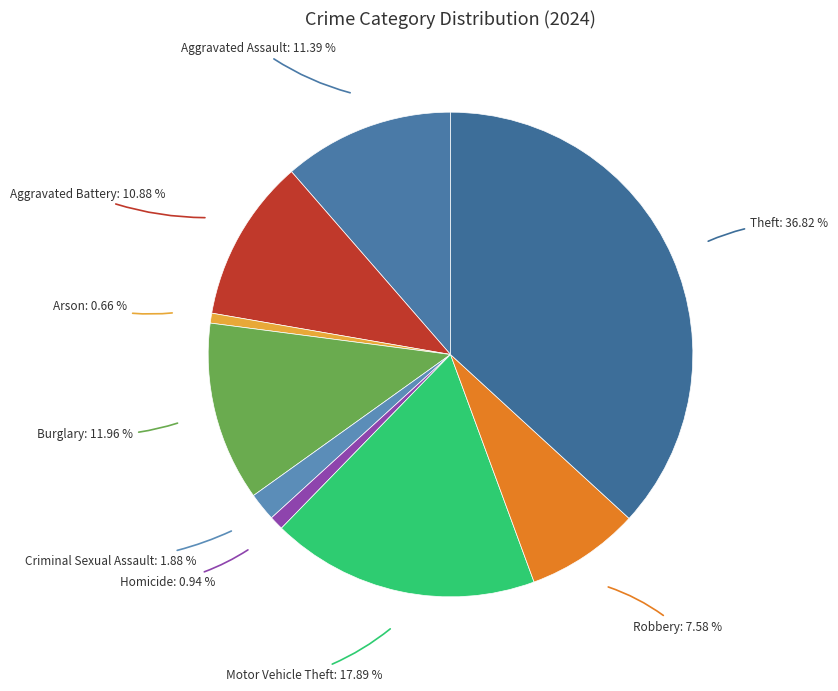

True or false: Burglary accounts for 12% of the total.

True